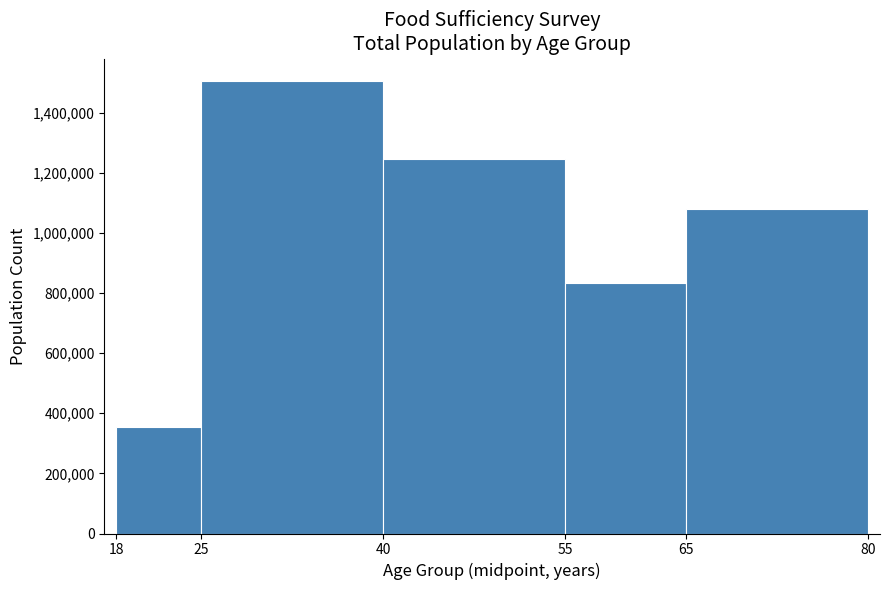

Reading left to right, transcribe this chart: for each bar, give the range it covers on the x-axis and its height. The values are not printed on the chart, so give them approximately, as read against the axis.

18 to 25: 360000
25 to 40: 1500000
40 to 55: 1240000
55 to 65: 840000
65 to 80: 1080000